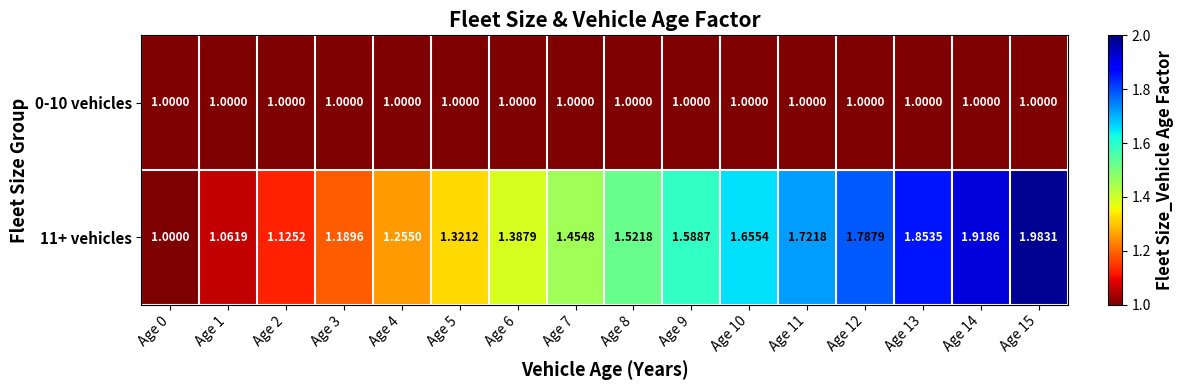

How many distinct data groups are displayed?

2